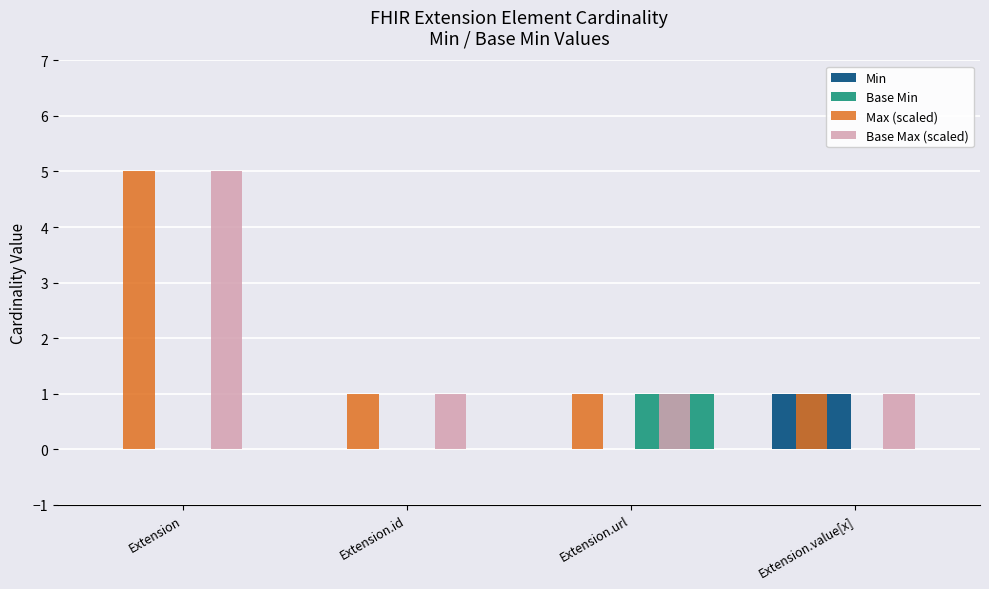

The Min series shows 0 at Extension.id. True or false?

True